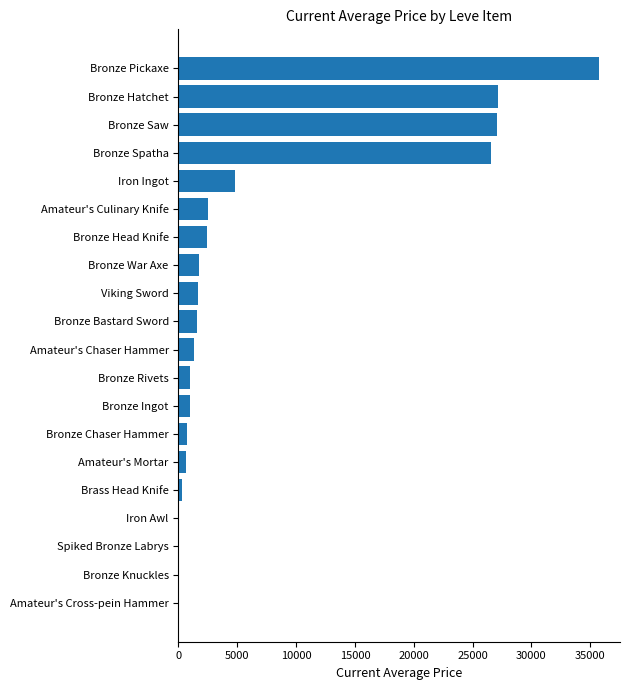

Count the number of categories in the chart.

20